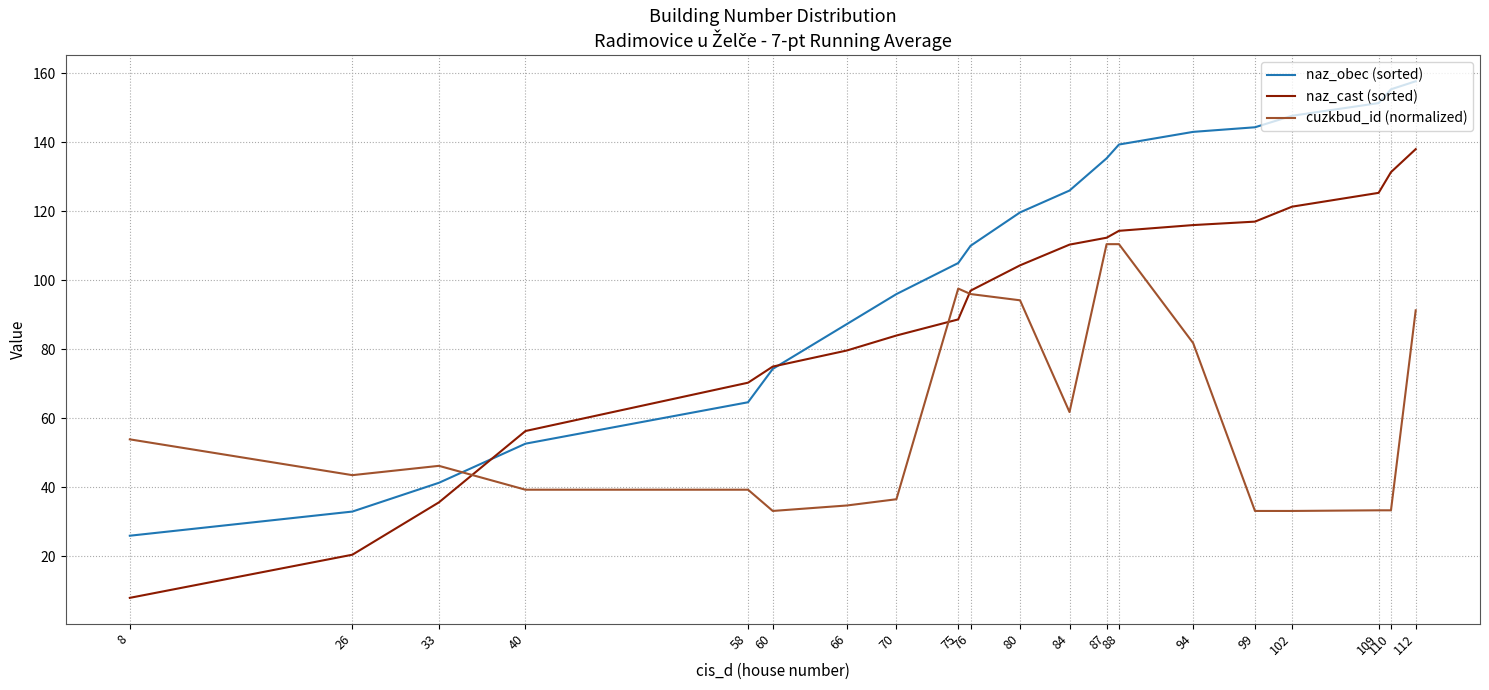

At which label does naz_obec (sorted) reach its peak?

112